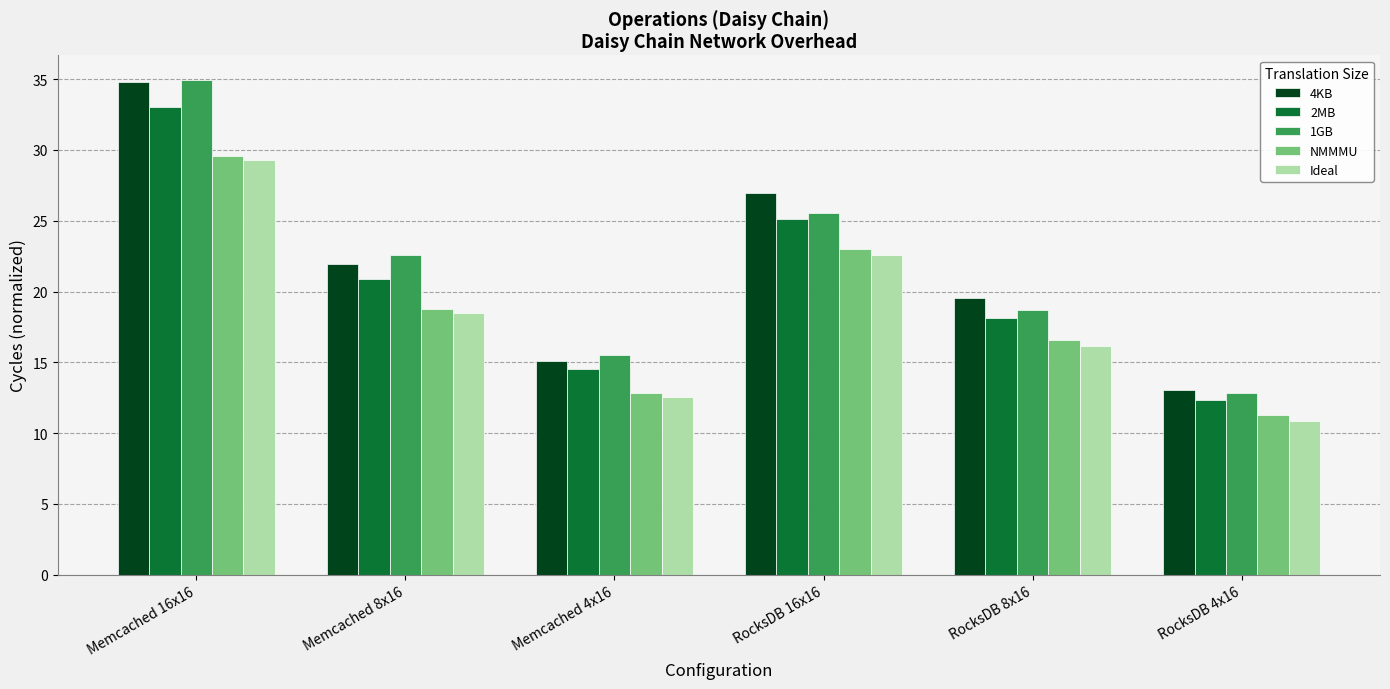

At which category is the sum across all series the highest?

Memcached 16x16